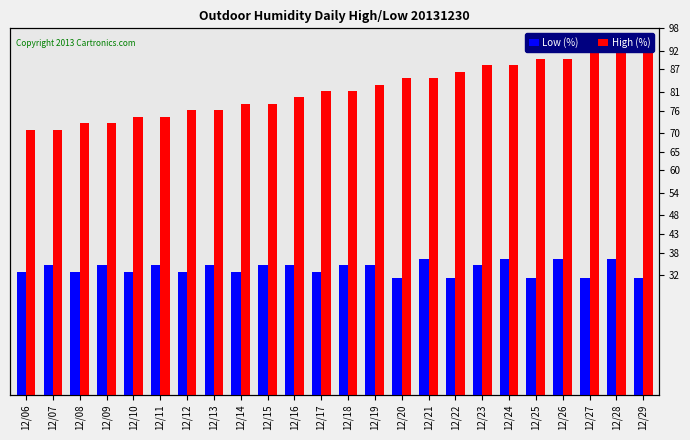

What is the minimum value shown in the chart?

18